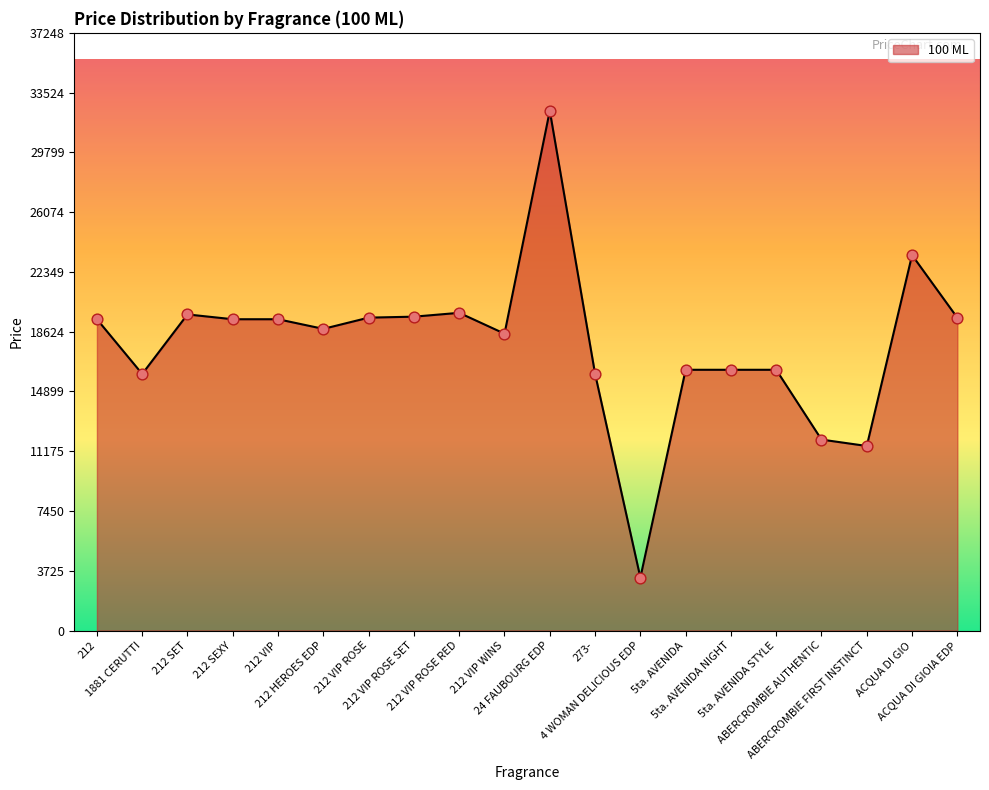

Between ABERCROMBIE AUTHENTIC and 5ta. AVENIDA NIGHT, which is larger?

5ta. AVENIDA NIGHT